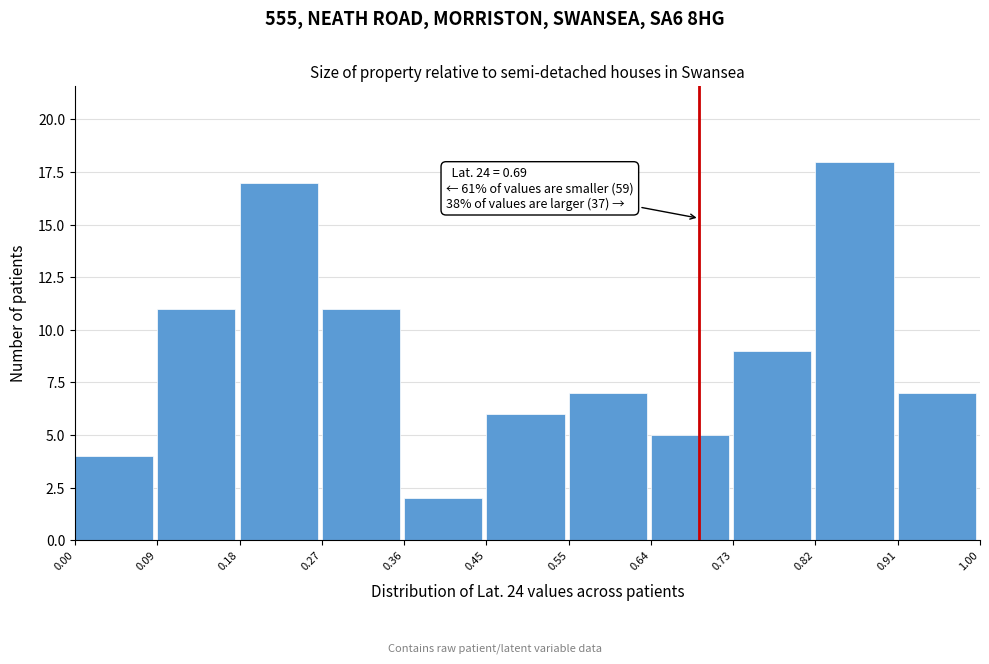

Which range on the x-axis has the tallest bar?

0.82 to 0.91